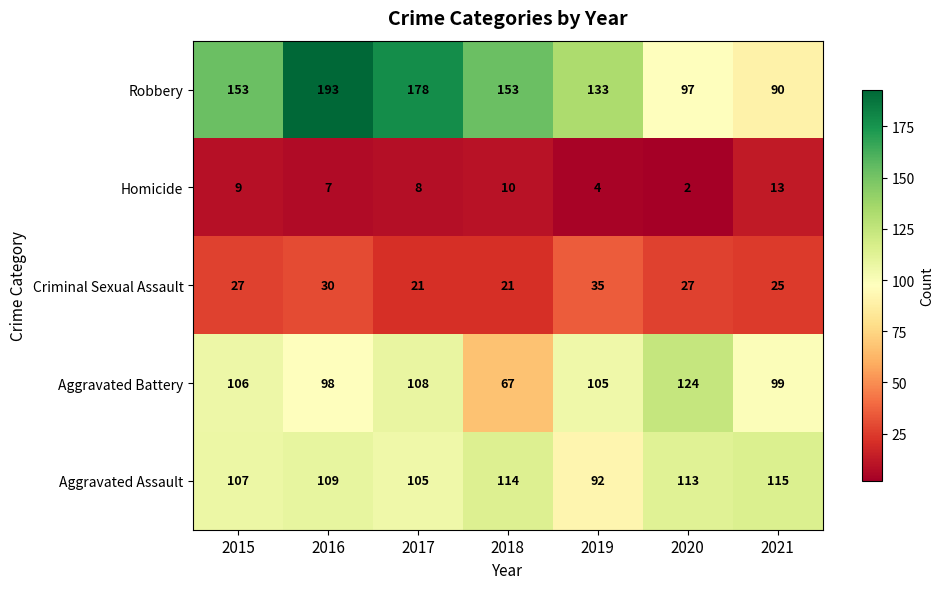

What value does the Aggravated Assault series have at 2017, to the nearest 5?

105